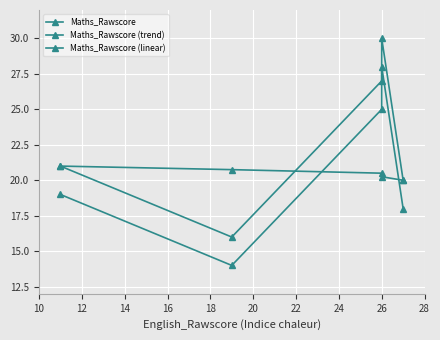

How many data points in Maths_Rawscore (linear) are above 20?

4